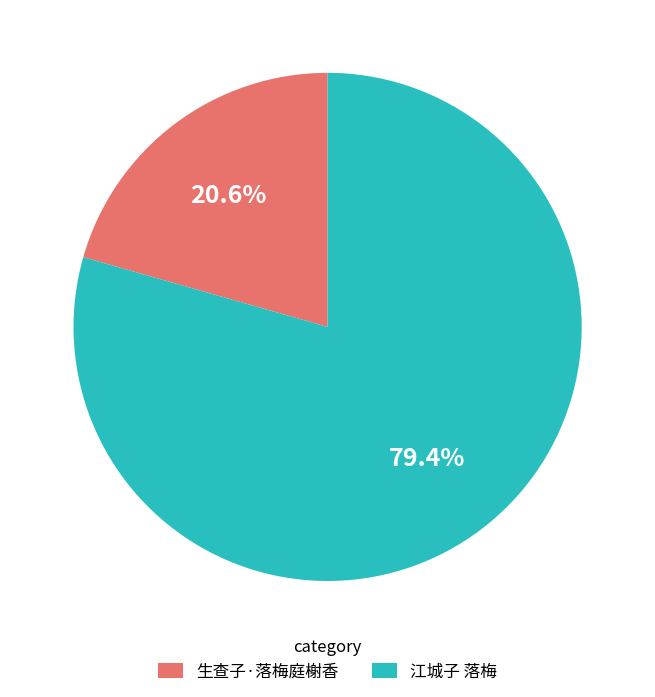

To the nearest percent, what is the combined percentage of 江城子 落梅 and 生查子·落梅庭榭香?

100%